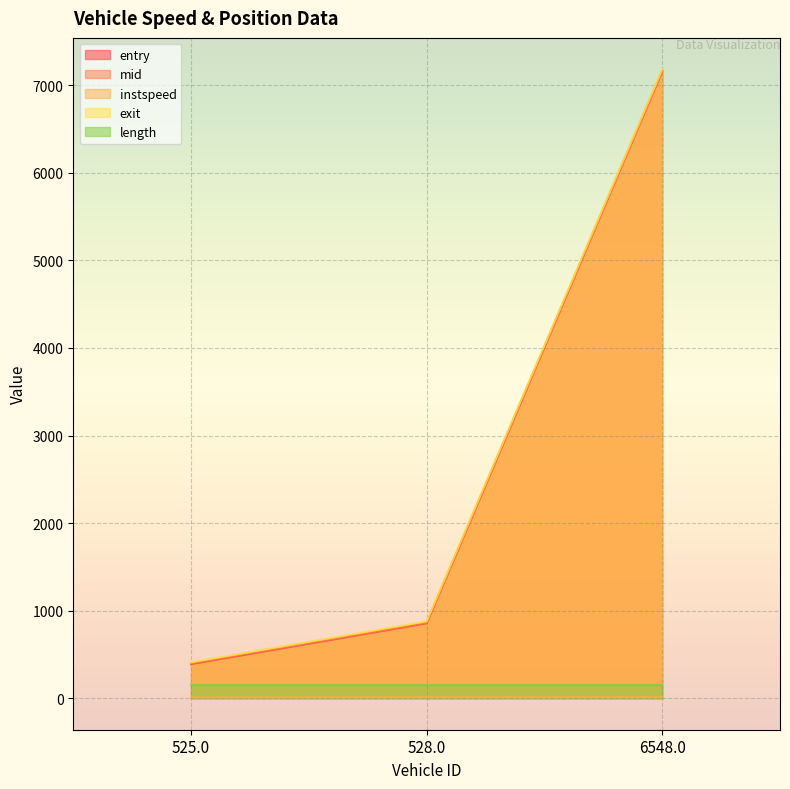

What is the label of the 3rd point from the left?

6548.0